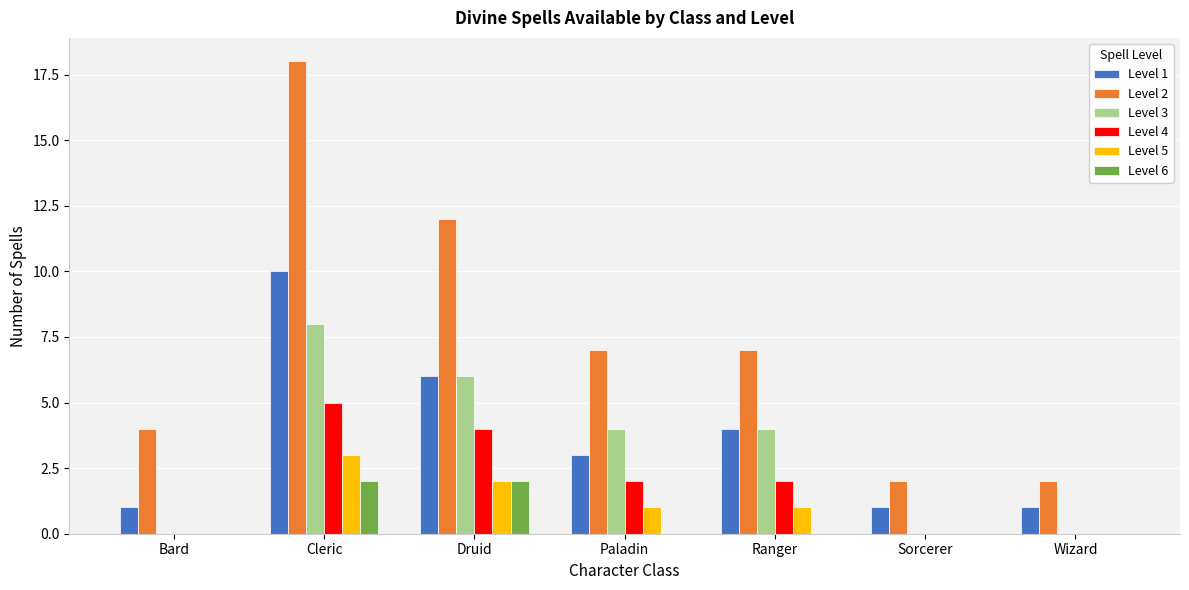

Is the value of Level 1 at Sorcerer greater than the value of Level 4 at Paladin?

No